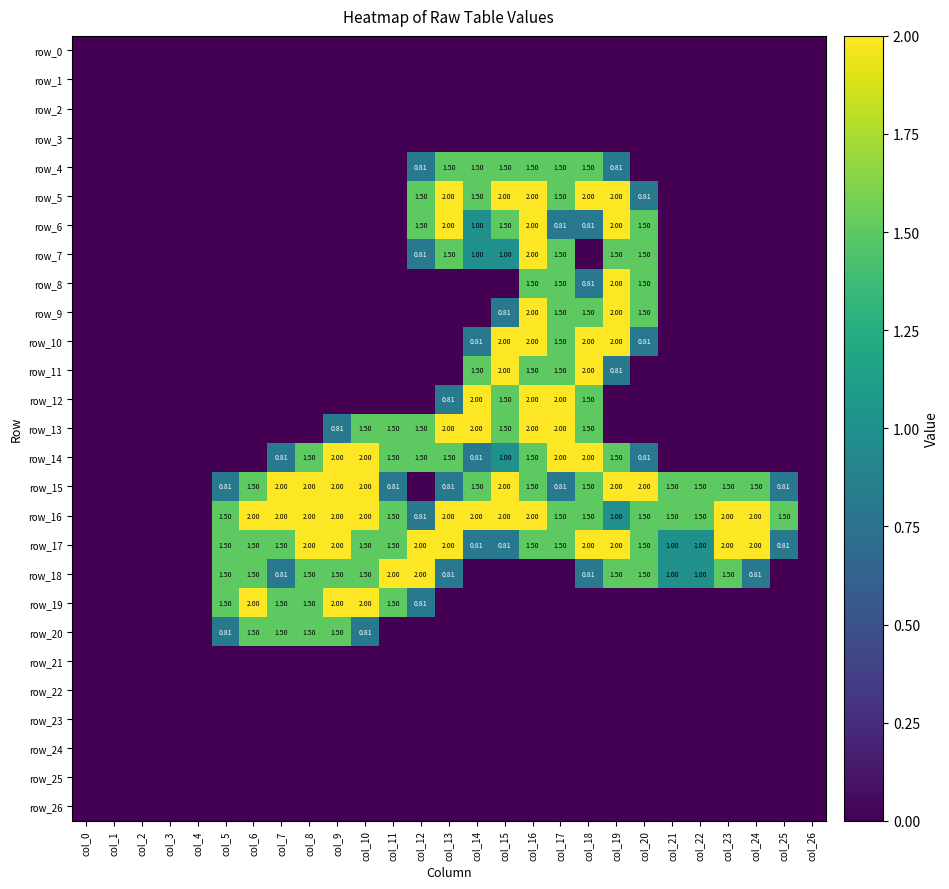

At how many categories does at least one series exceed 0?

21